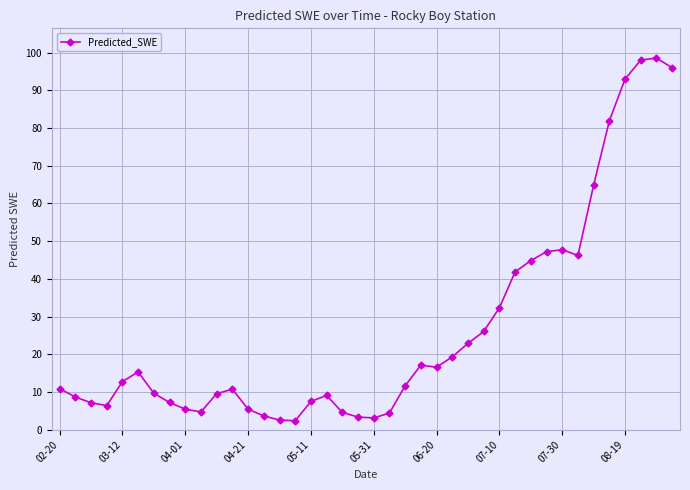

What is the value of the 3rd point from the left?

7.2